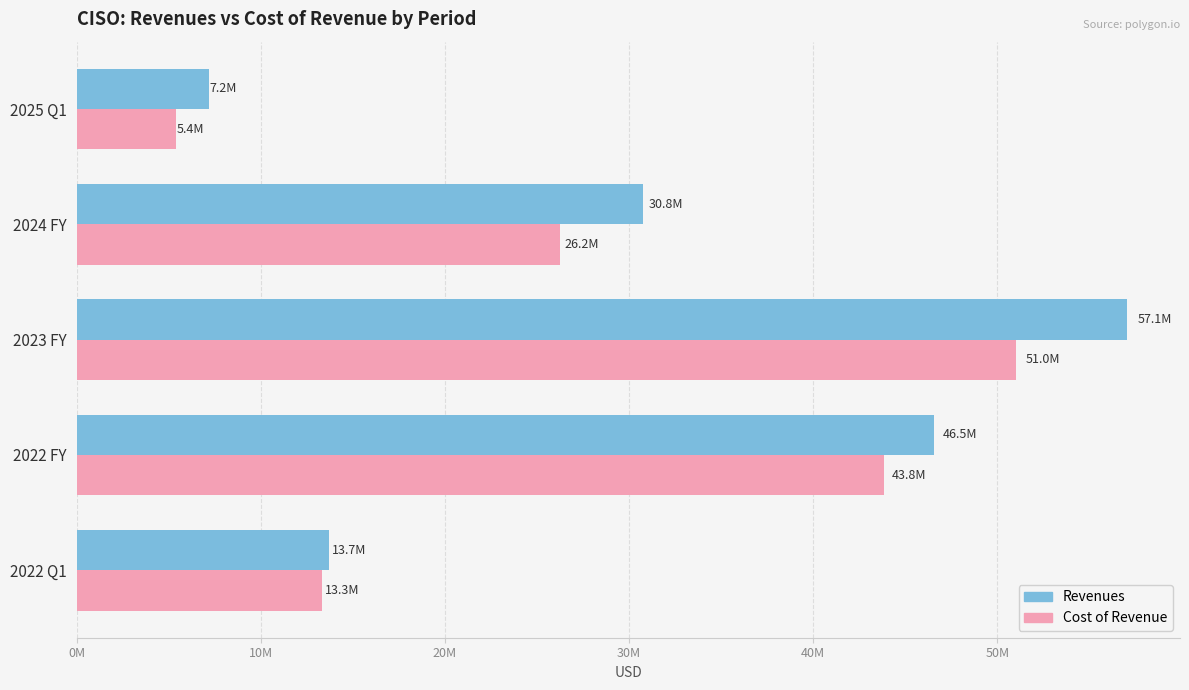

Rank the series by their maximum value, from highest to lowest.

Revenues, Cost of Revenue